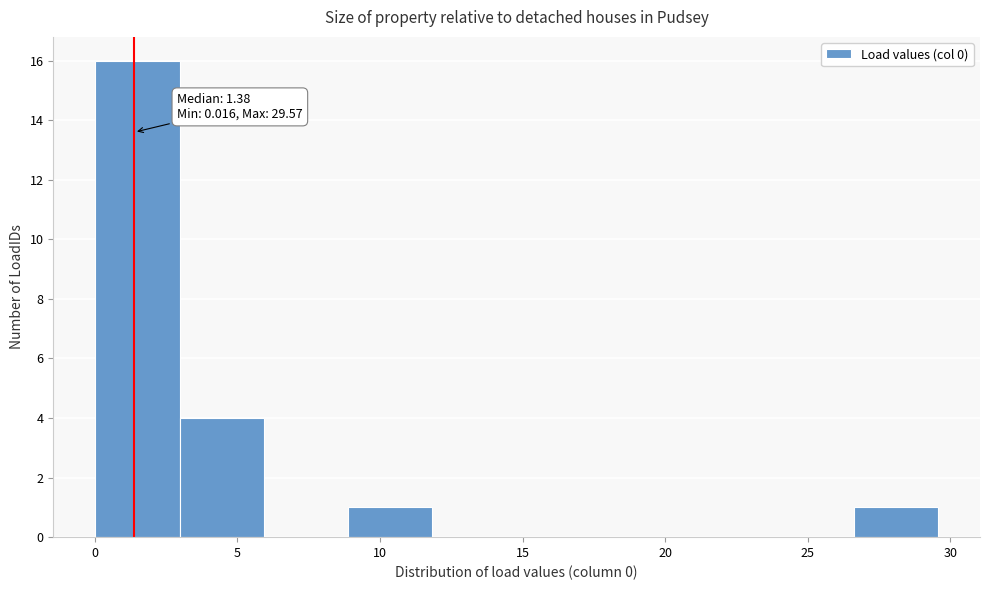

Over which range of the x-axis is the bar tallest?

0.0 to 3.0